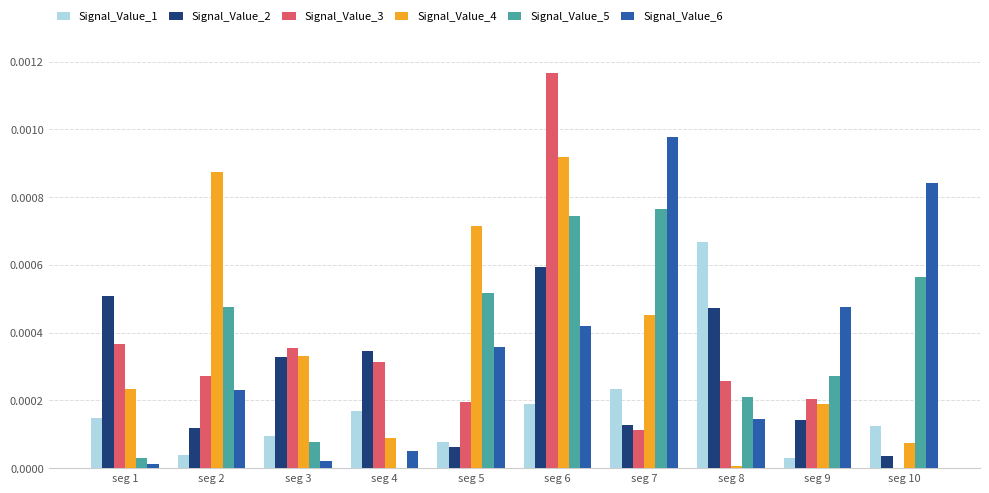

How many data points does each series have?

10